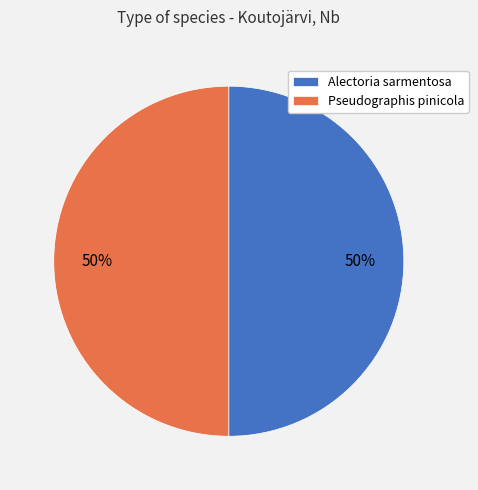

What is the ratio of the value at Pseudographis pinicola to the value at Alectoria sarmentosa?

1.0